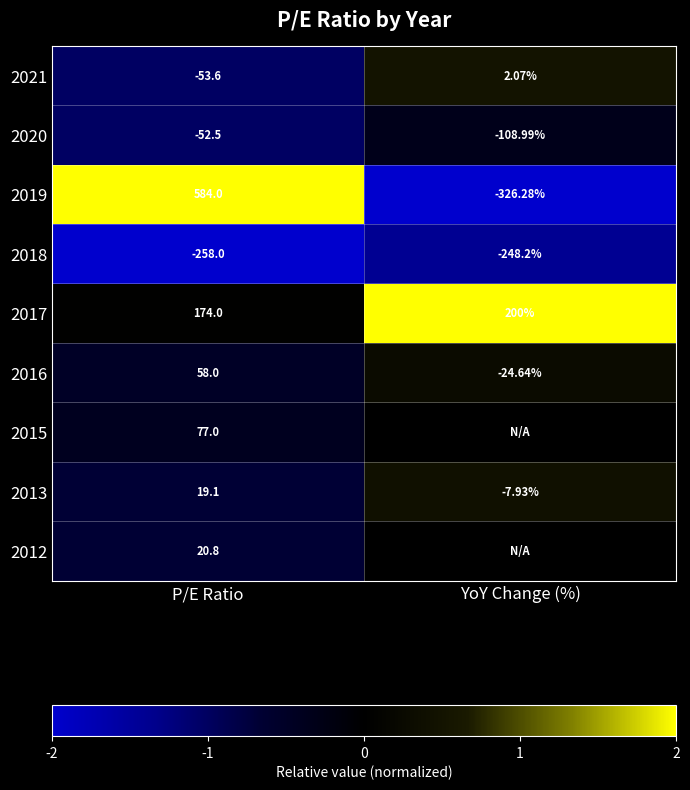

Rank the categories by 2016 value from highest to lowest.

P/E Ratio, YoY Change (%)